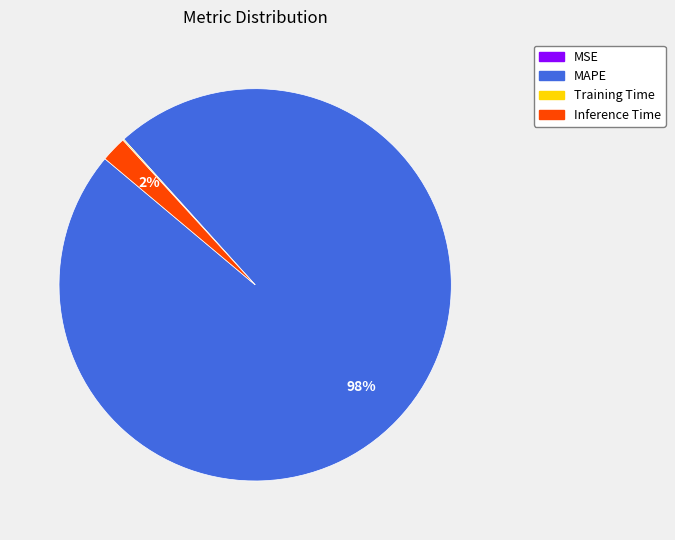

Is it true that MAPE is 98% of the pie?

True